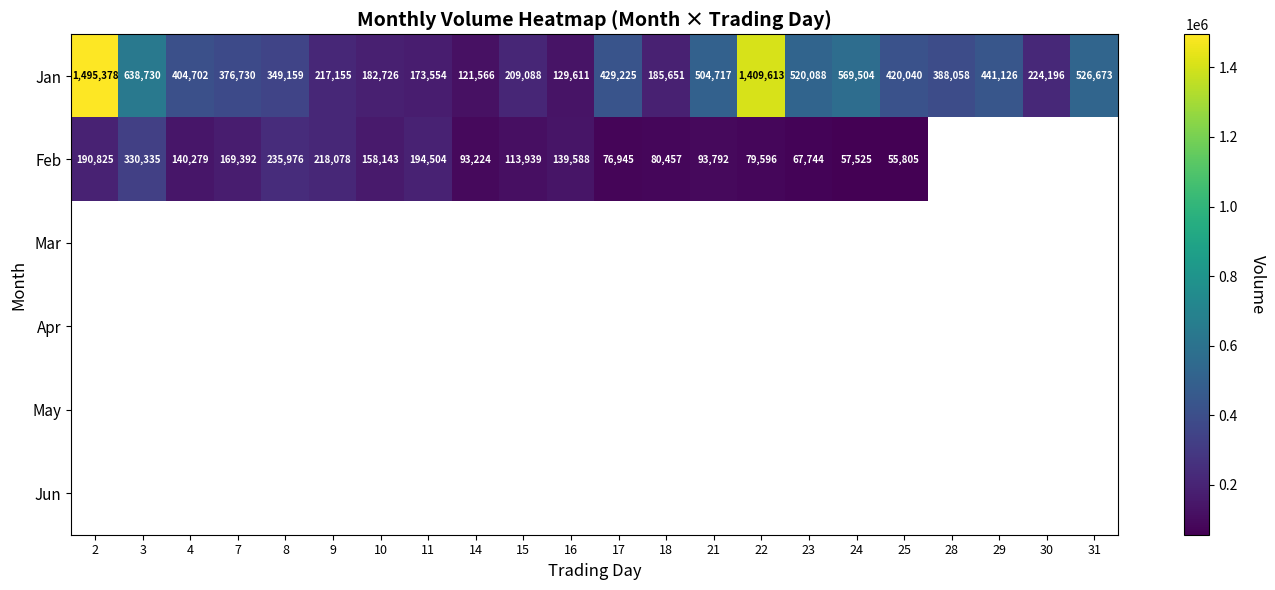

At which label is Jan closest to 808472?

3